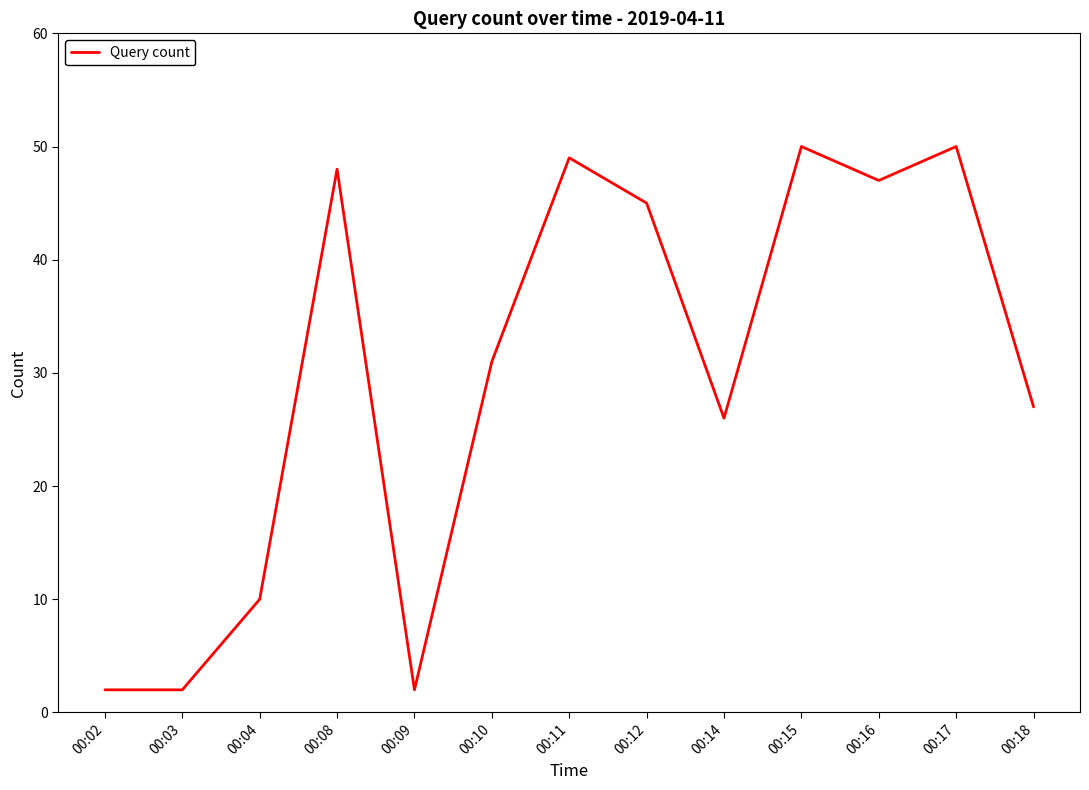

Approximately how many times larger is the value at 00:17 compared to 00:09?

25.0